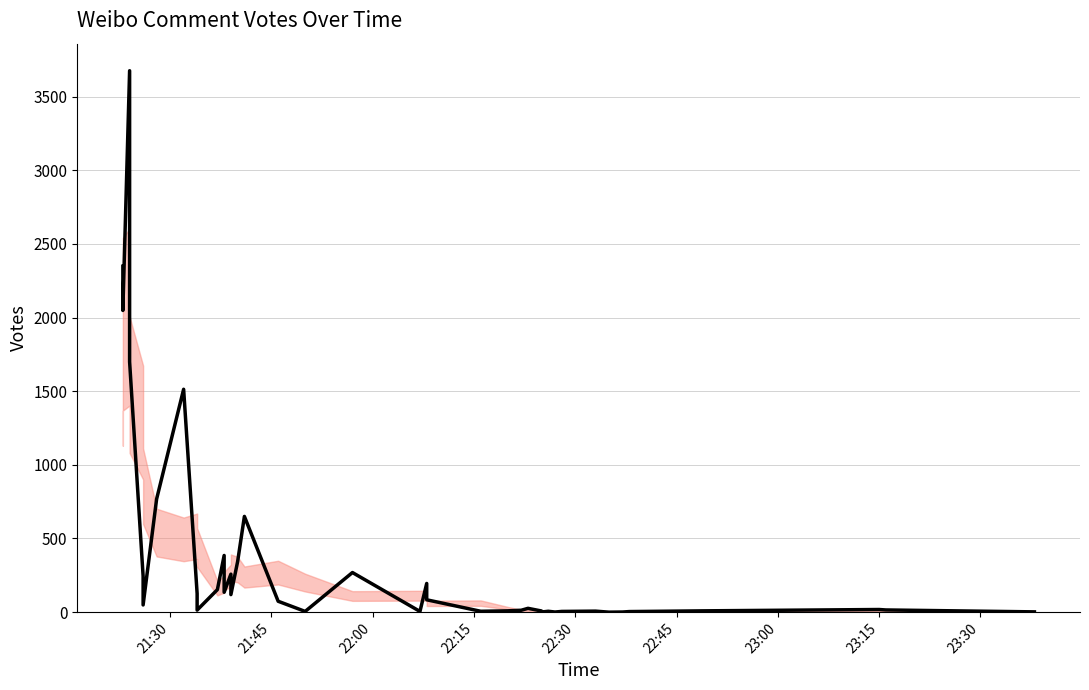

What is the difference between the maximum and second lowest values?

3674